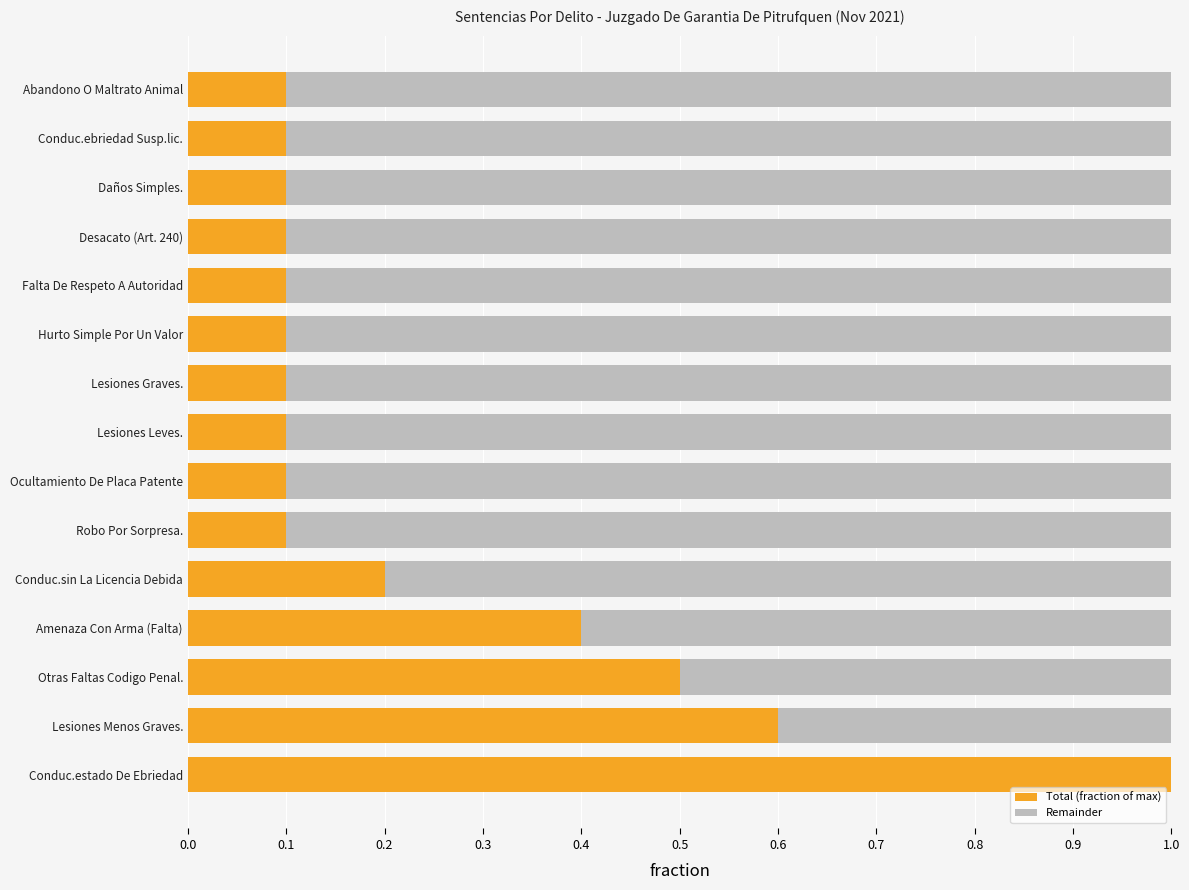

Count the Total (fraction of max) values in the range 0 to 1.

15